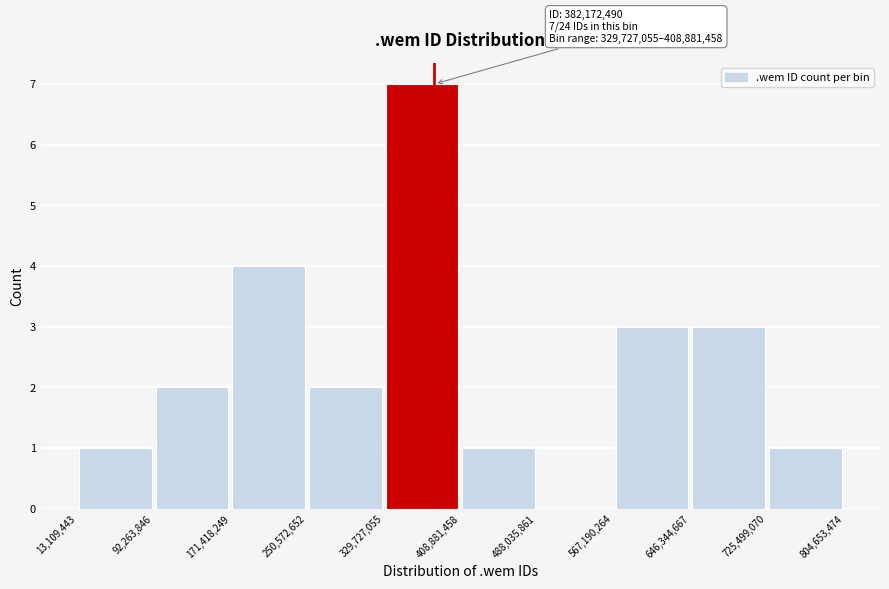

Over which range of the x-axis is the bar tallest?

329,727,055 to 408,881,458